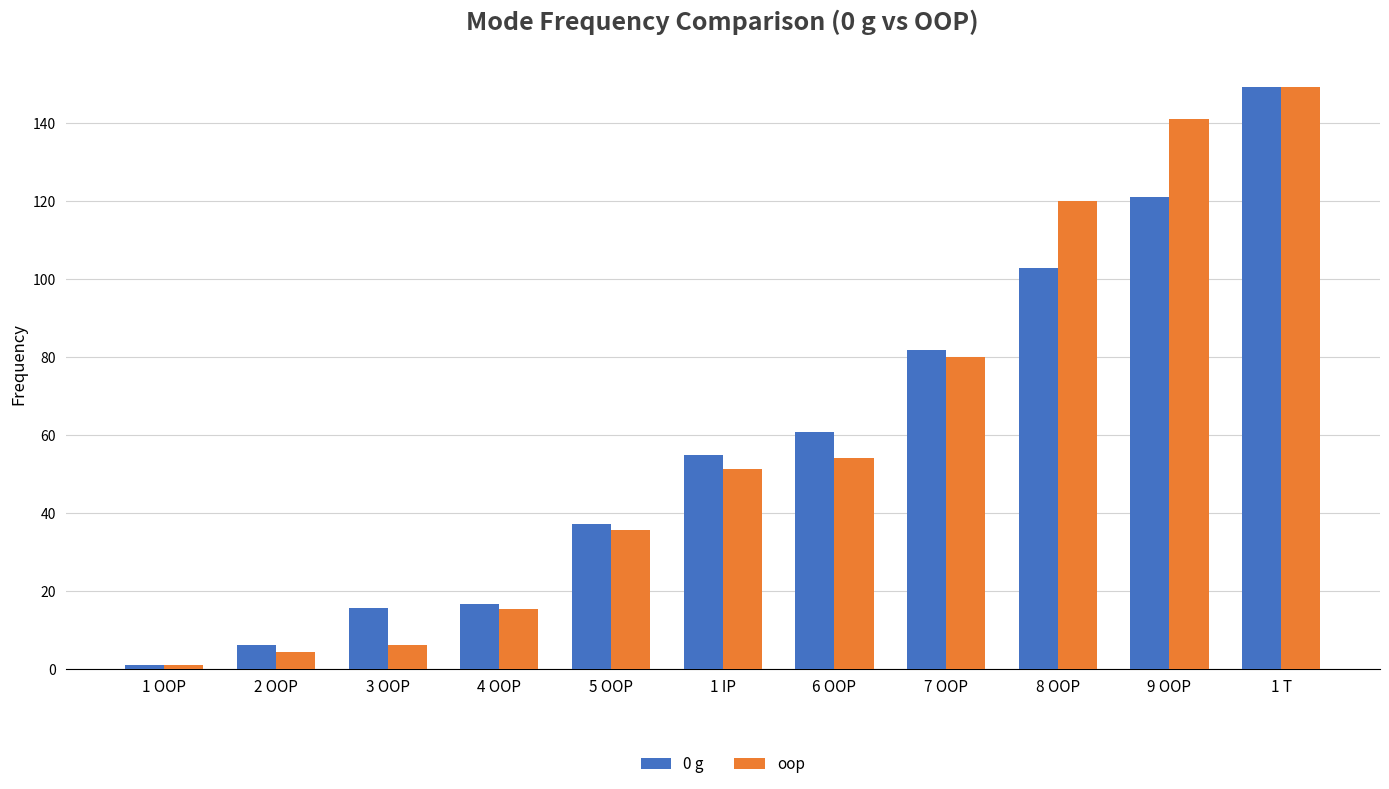

What is the difference between the maximum and second lowest values in the oop series?

144.8